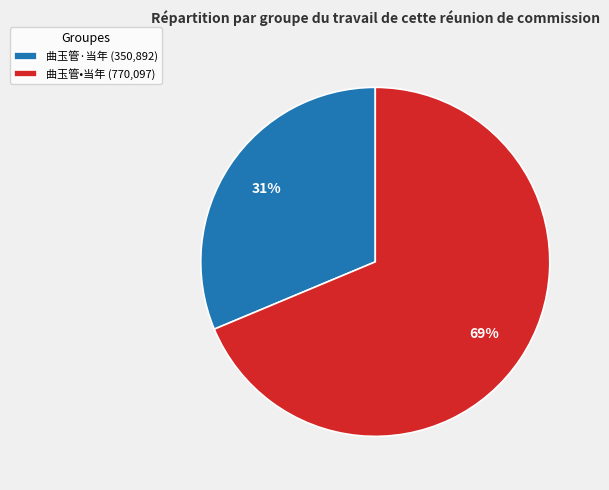

What percentage is the 曲玉管•当年 slice, to the nearest percent?

69%